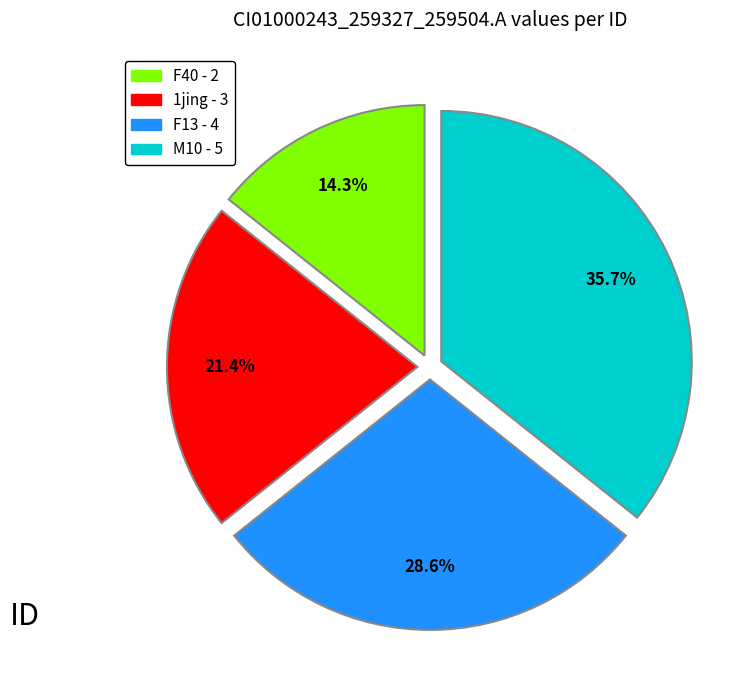

Does any single category account for the majority?

No